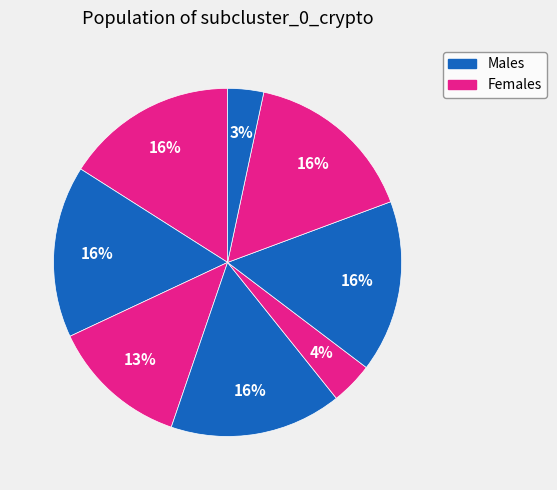

Count the number of slices in the pie.

8